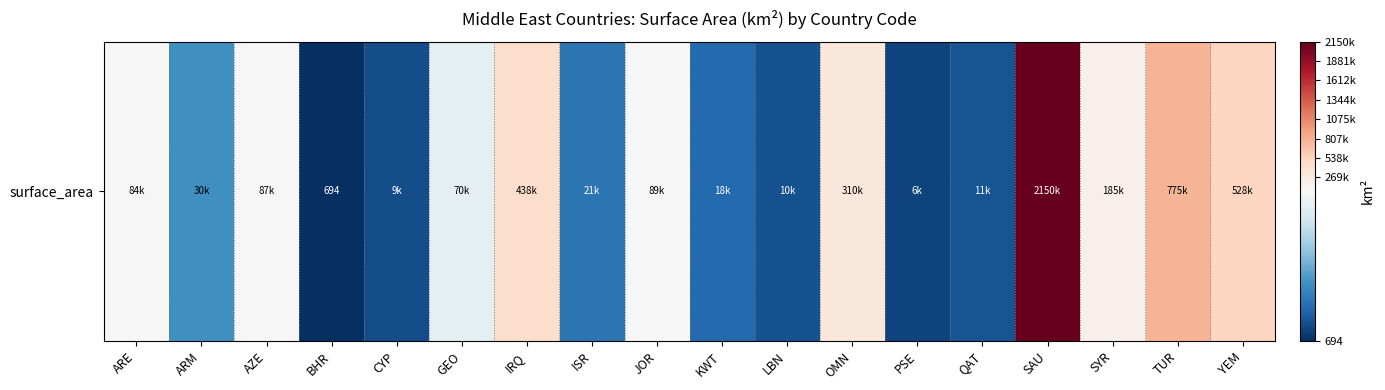

Which category has the lowest value across all series?

BHR